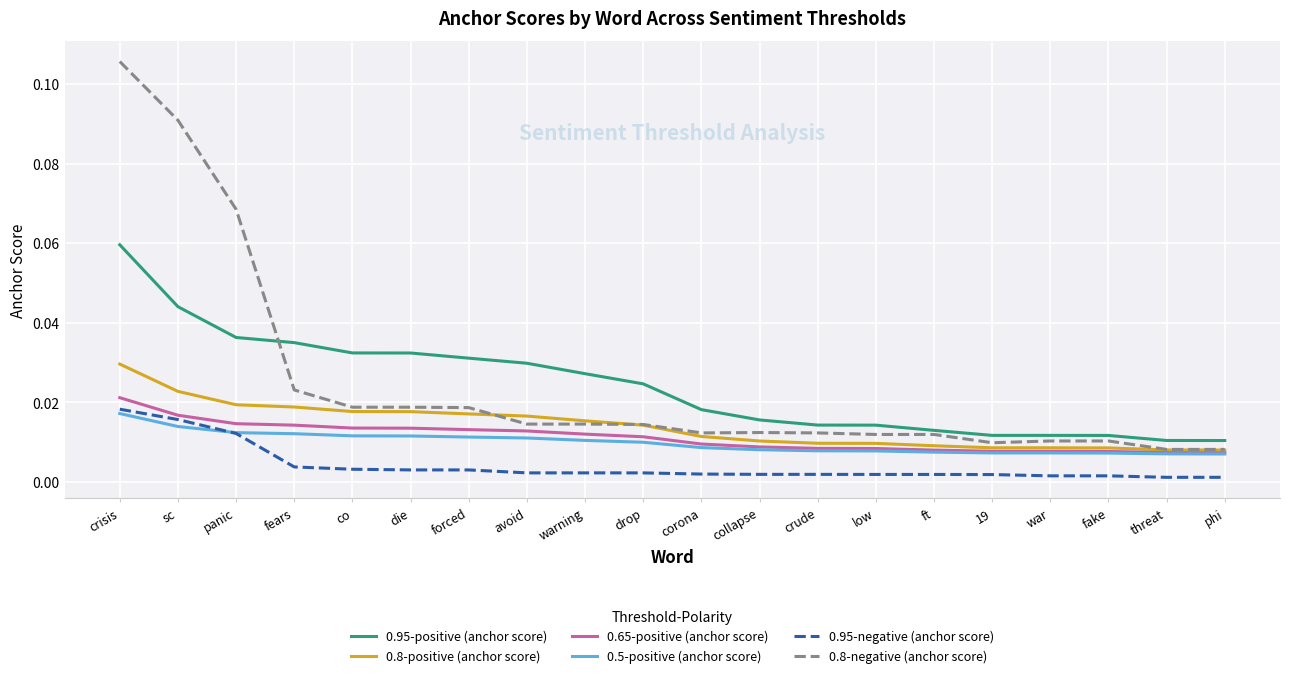

True or false: 0.65-positive (anchor score) and 0.95-positive (anchor score) intersect in this chart.

False